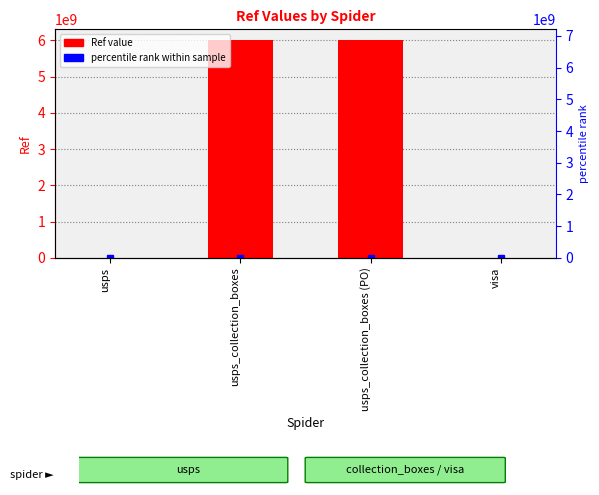

Does the chart contain stacked bars?

No